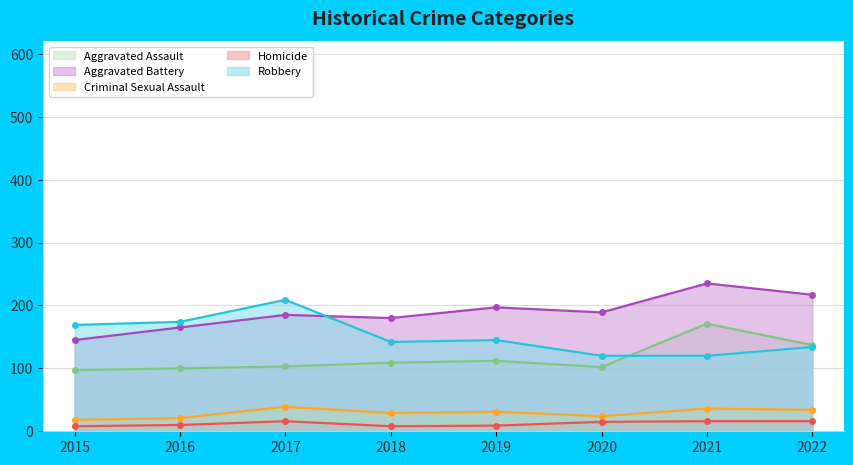

What is the difference between the second highest and second lowest values in the Aggravated Assault series?

37